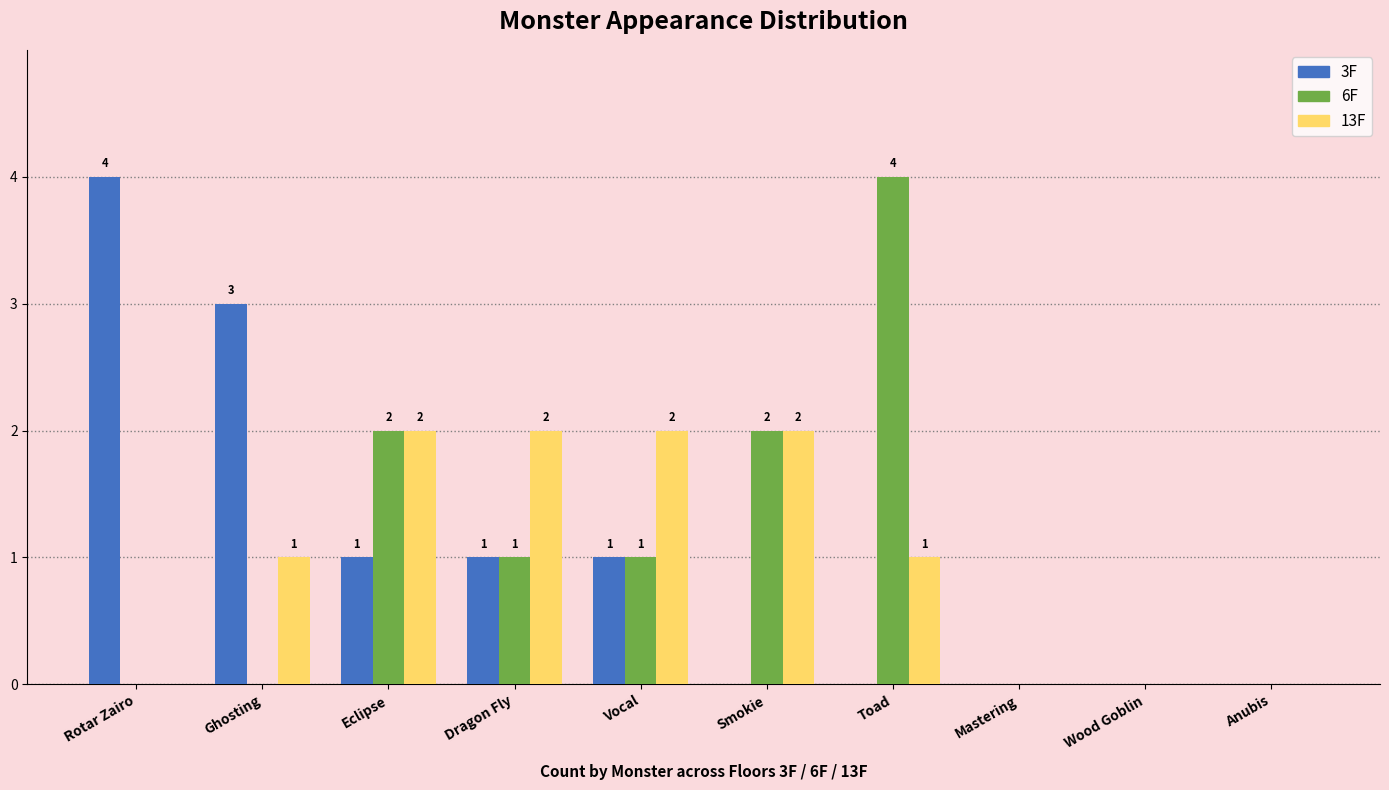

How many groups of bars are there?

10